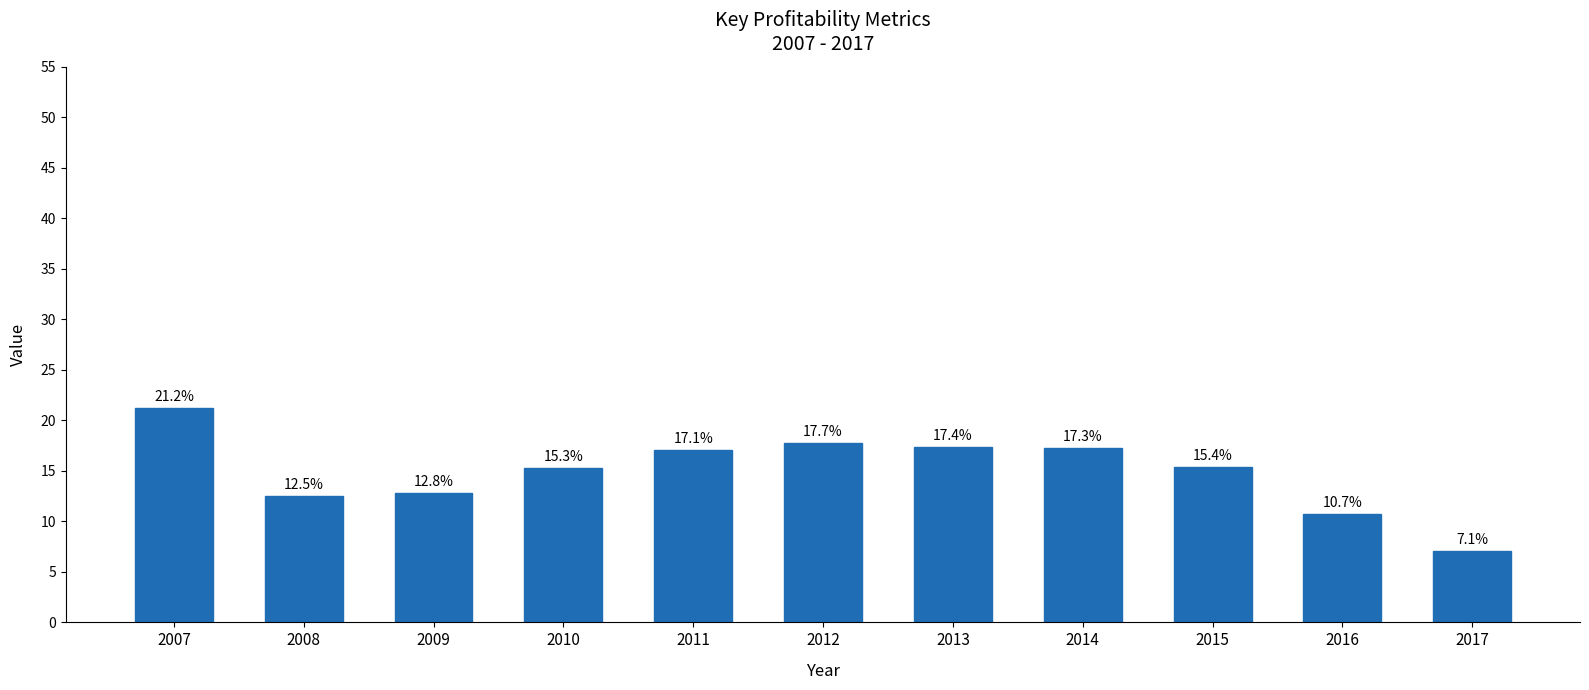

List the labels in order of value, largest first.

2007, 2012, 2013, 2014, 2011, 2015, 2010, 2009, 2008, 2016, 2017